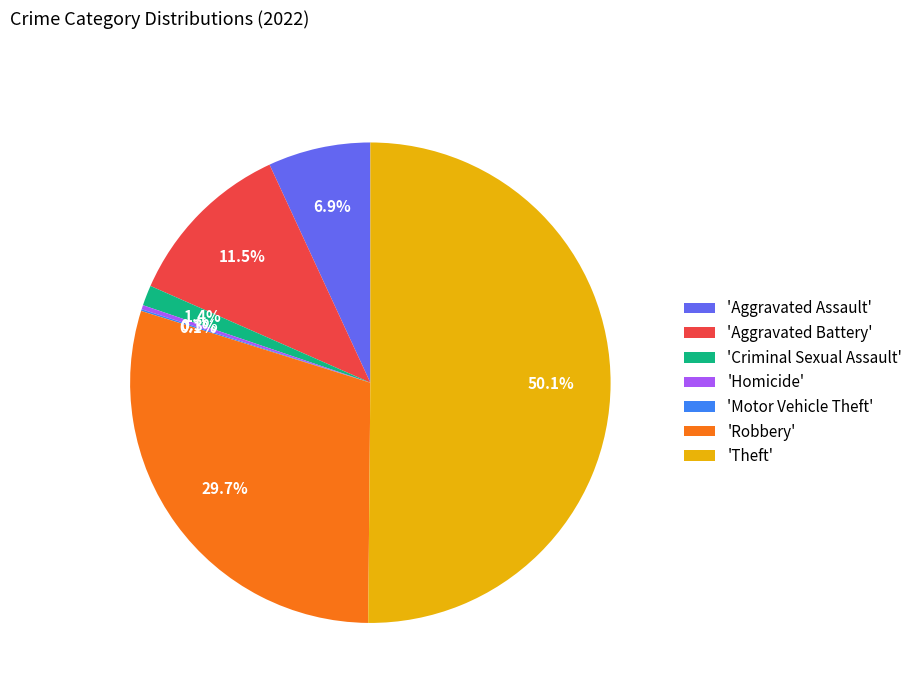

What is the majority slice?

'Theft'